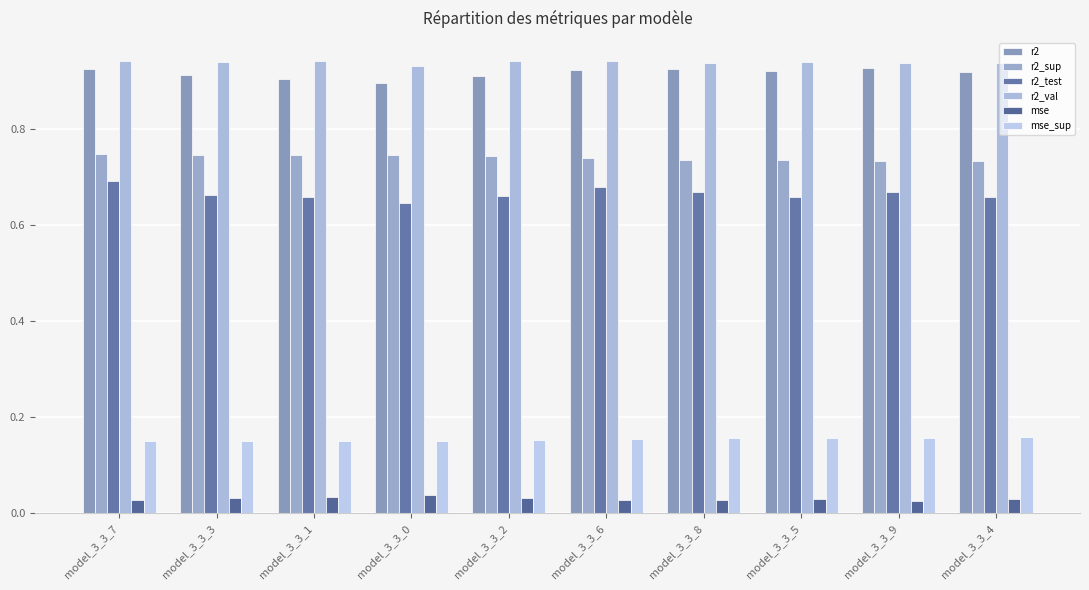

What is the label of the 6th bar from the right?

model_3_3_2